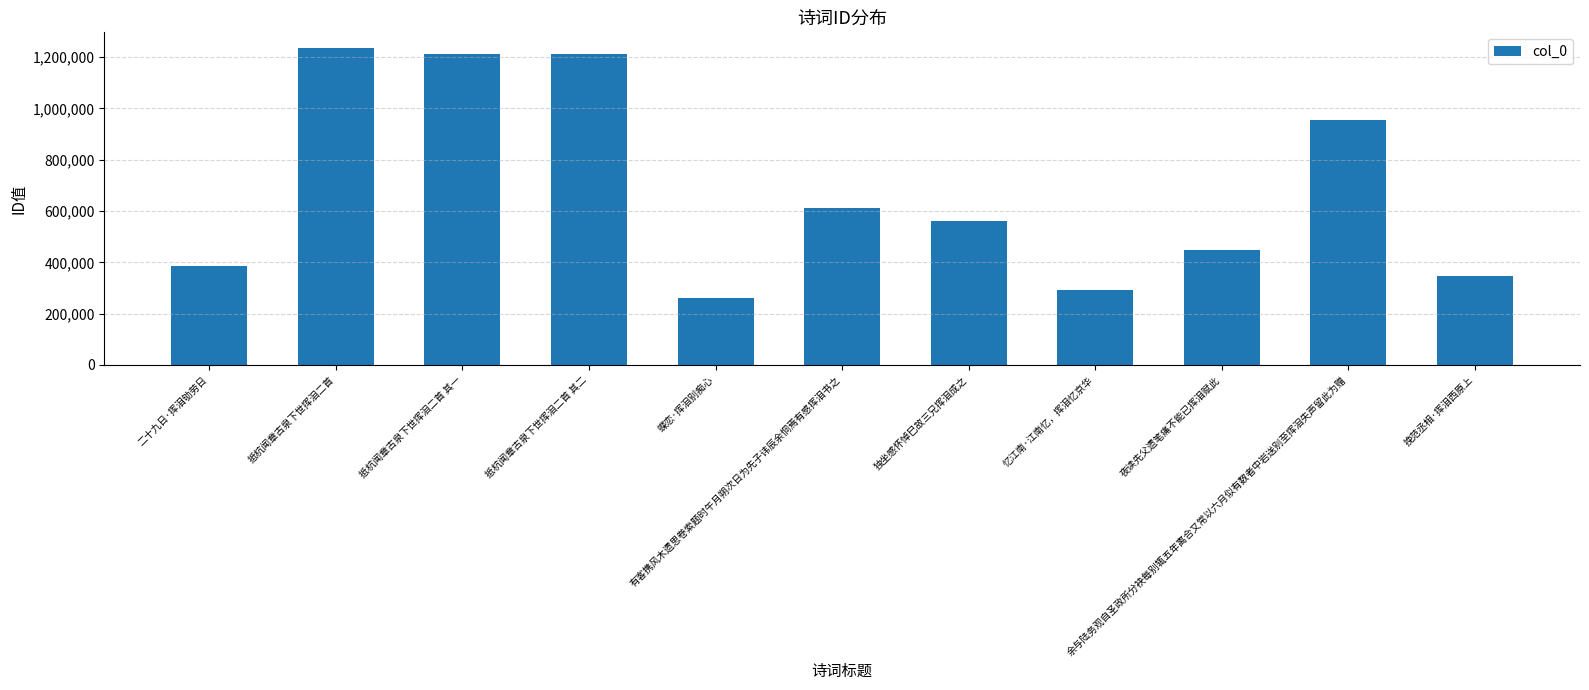

What is the difference between the maximum and second lowest values?

944250